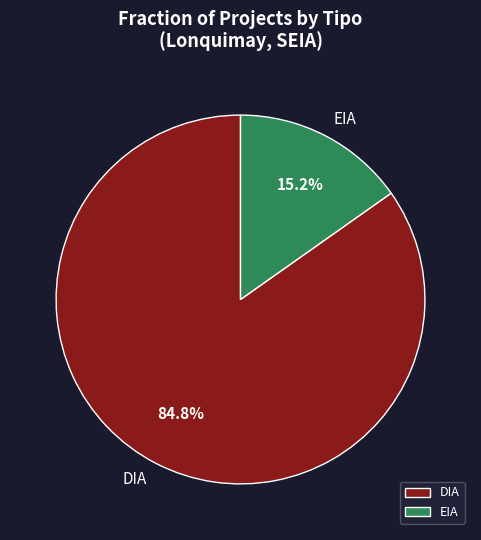

To the nearest percent, what portion does DIA represent?

85%